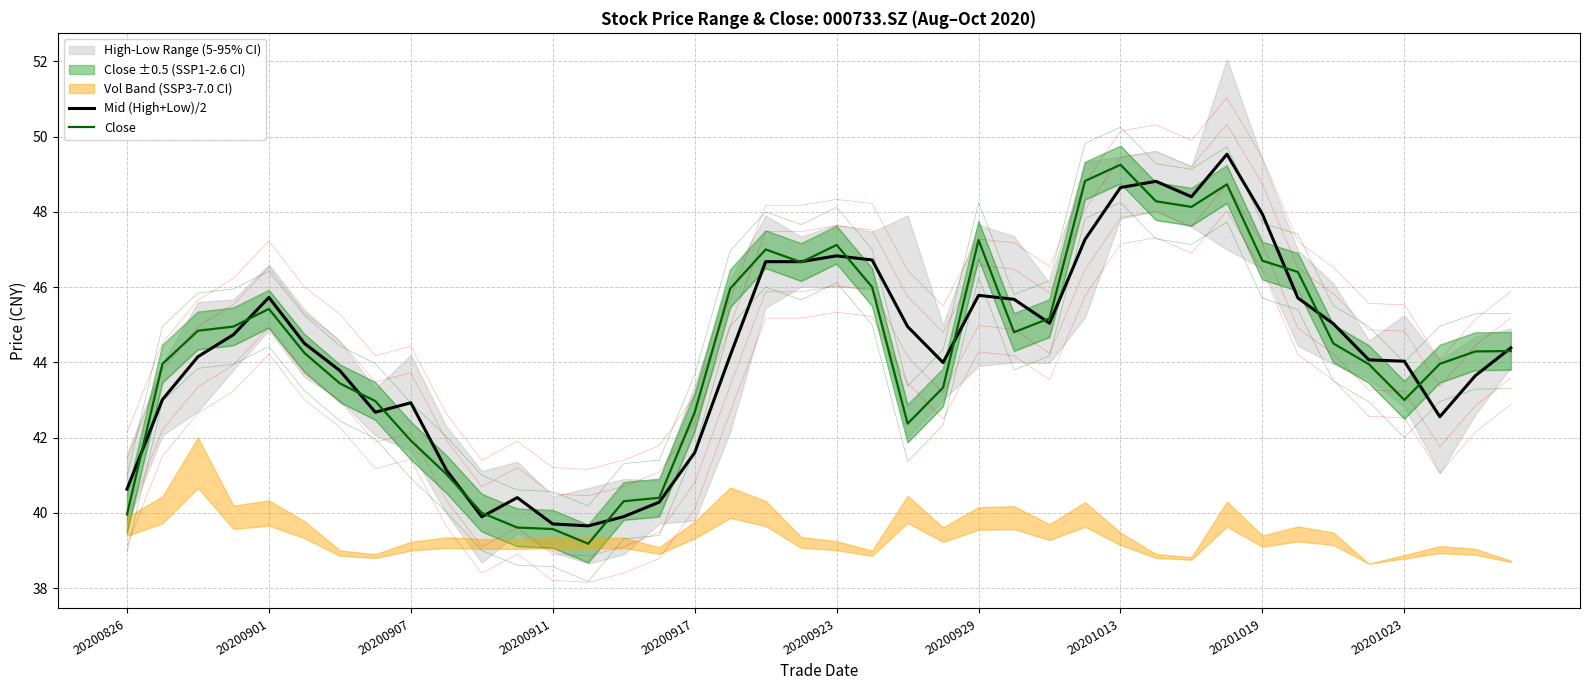

What is the sum of all Close values?

1770.5